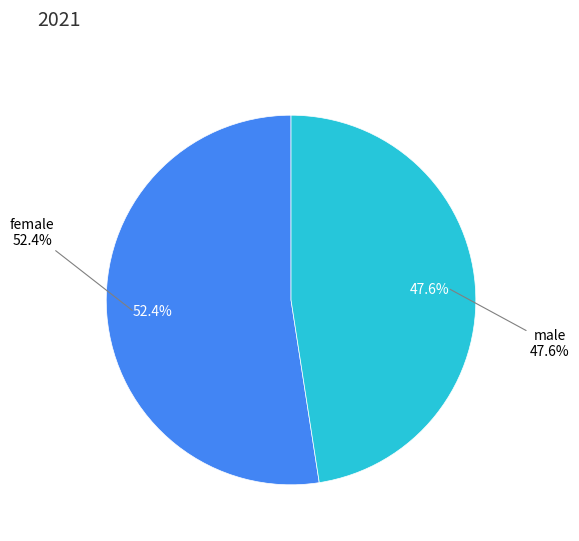

Which slice represents more than half of the pie?

female